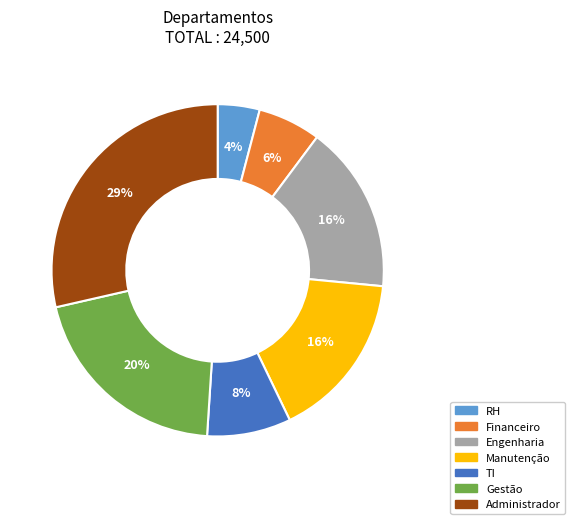

Which category has the biggest portion of the pie?

Administrador